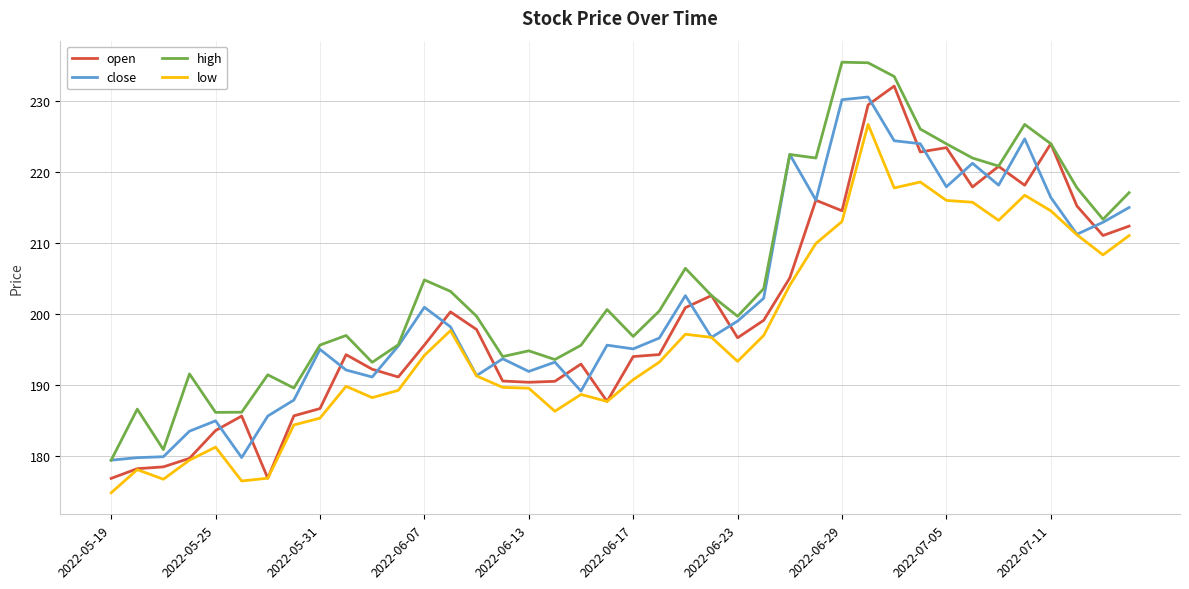

What is the maximum value for high?

235.4